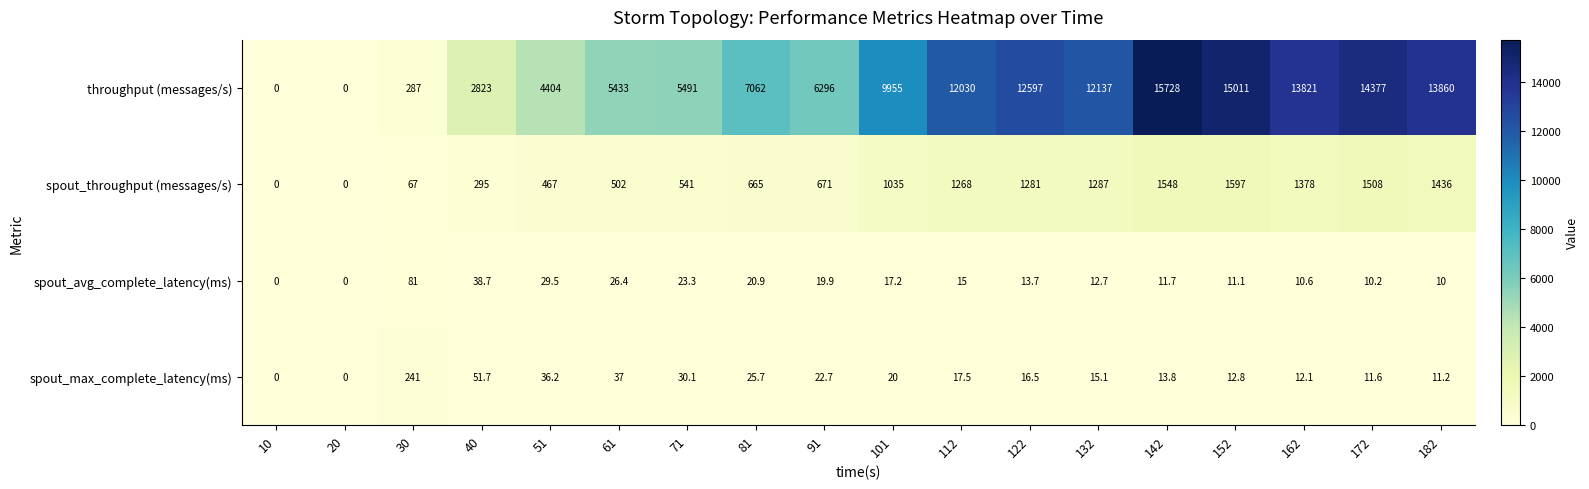

How many series are shown in this chart?

4